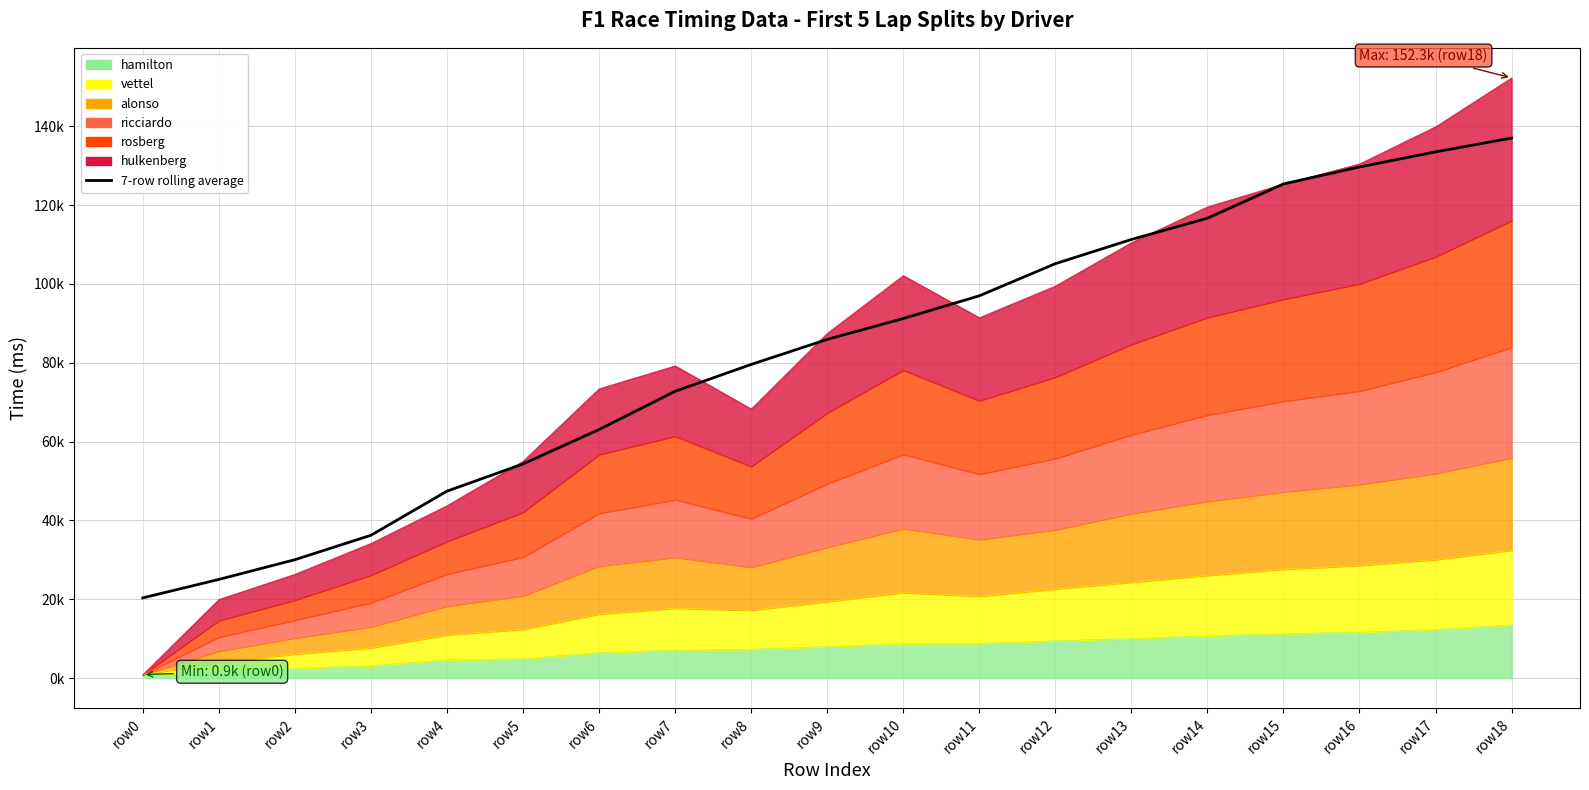

At which label is the value closest to 78684?

row8